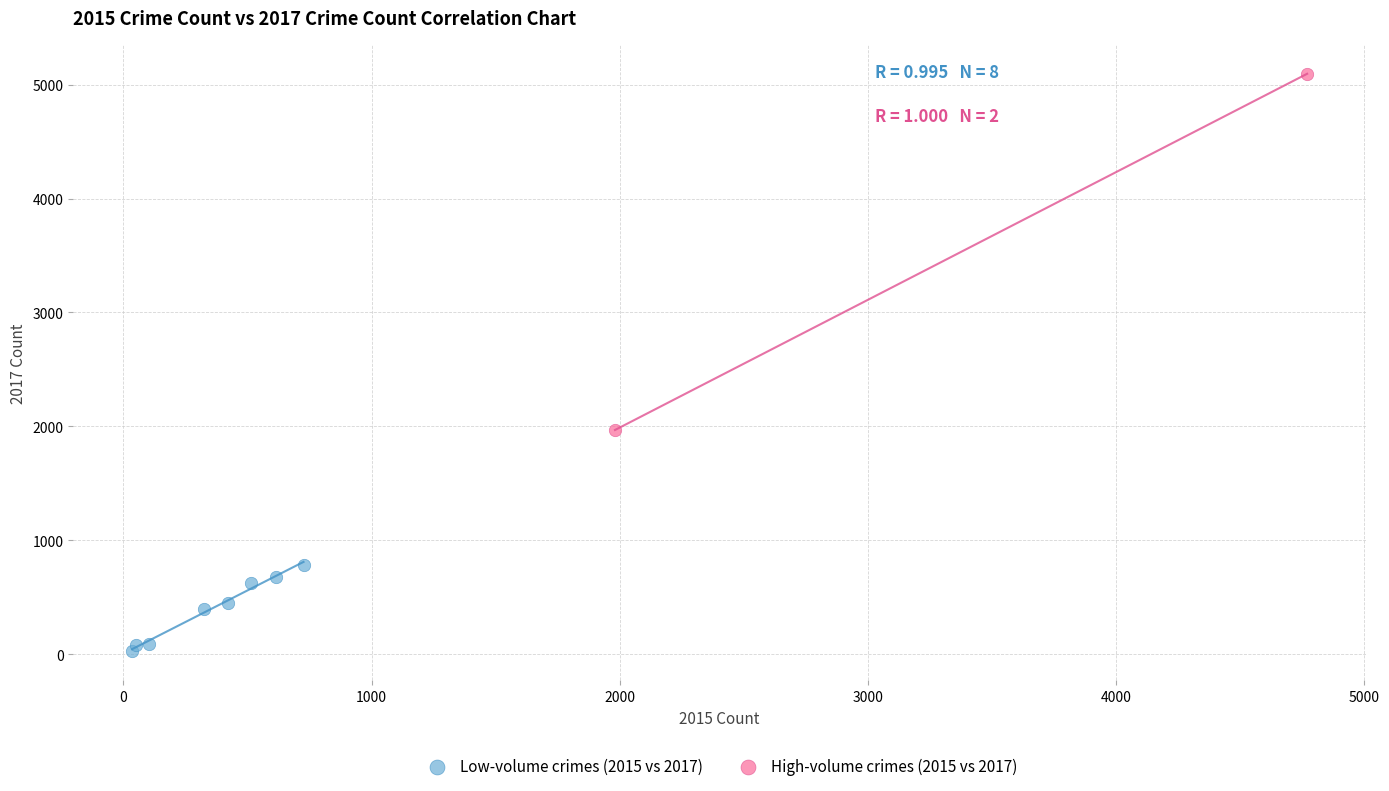

Which series reaches the minimum Y coordinate?

Low-volume crimes (2015 vs 2017)